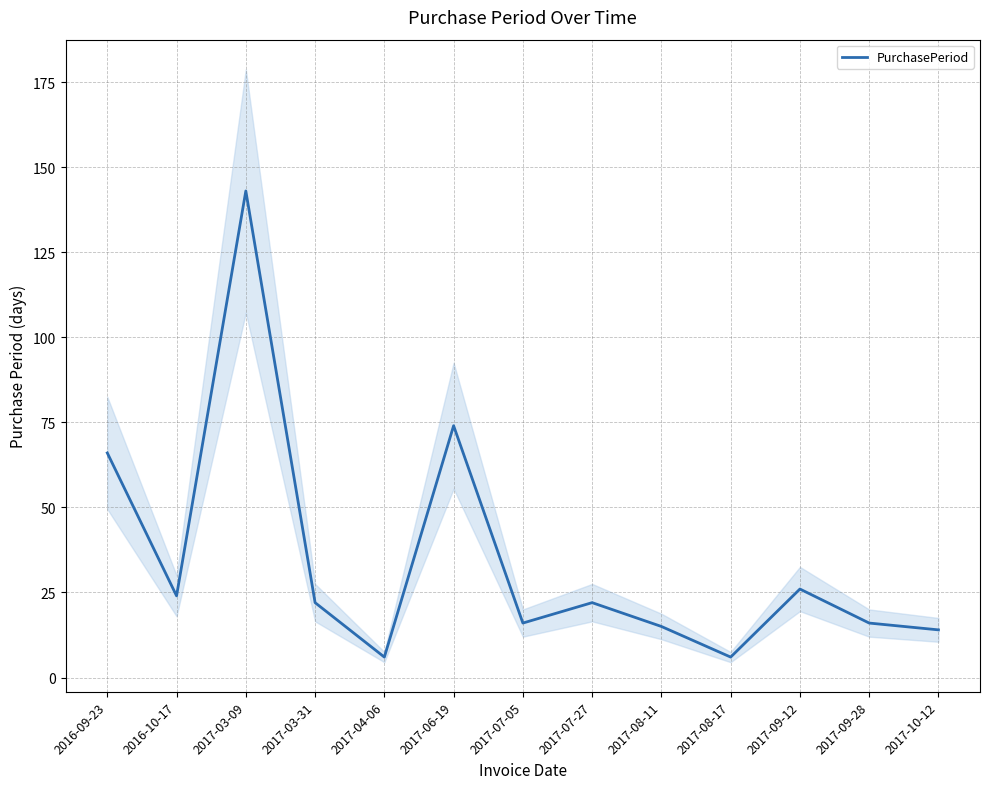

What is the maximum value shown in the chart?

143